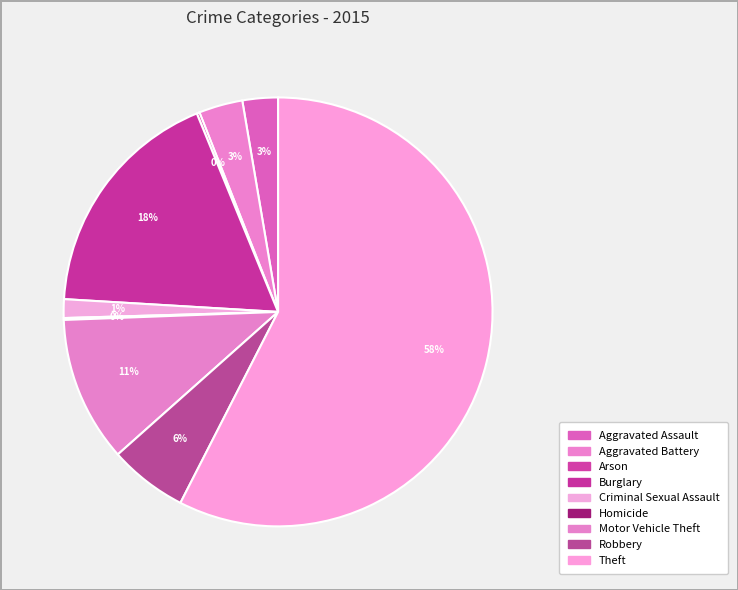

Which slice is the smallest?

Homicide